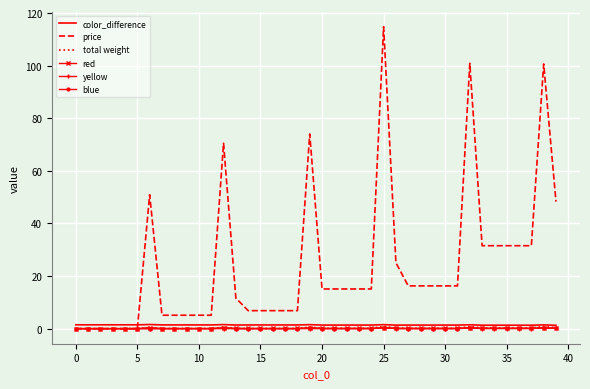

Which series has the widest spread of values?

price